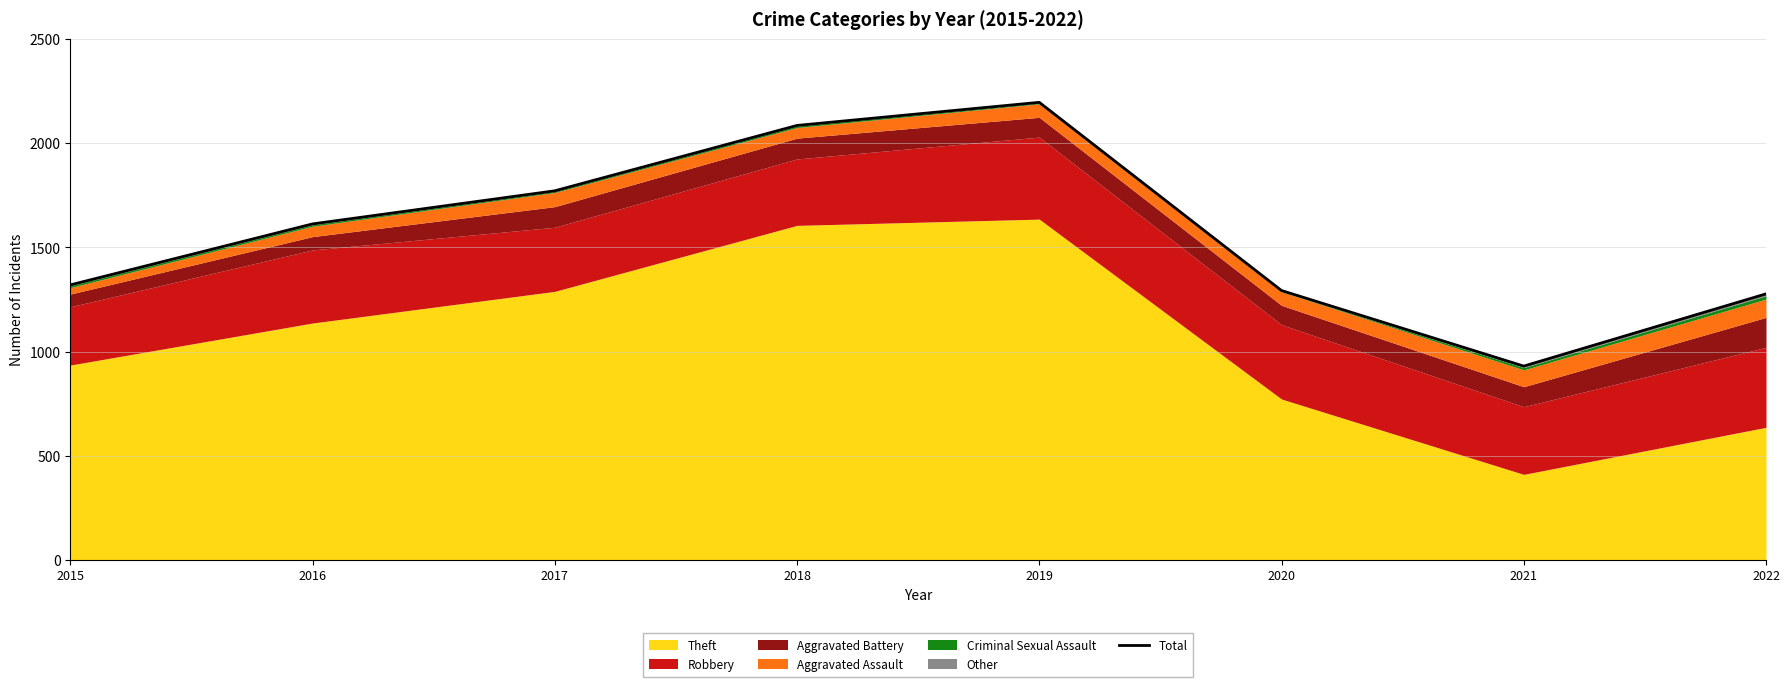

Where is the data nearest to the value 1563?

2016